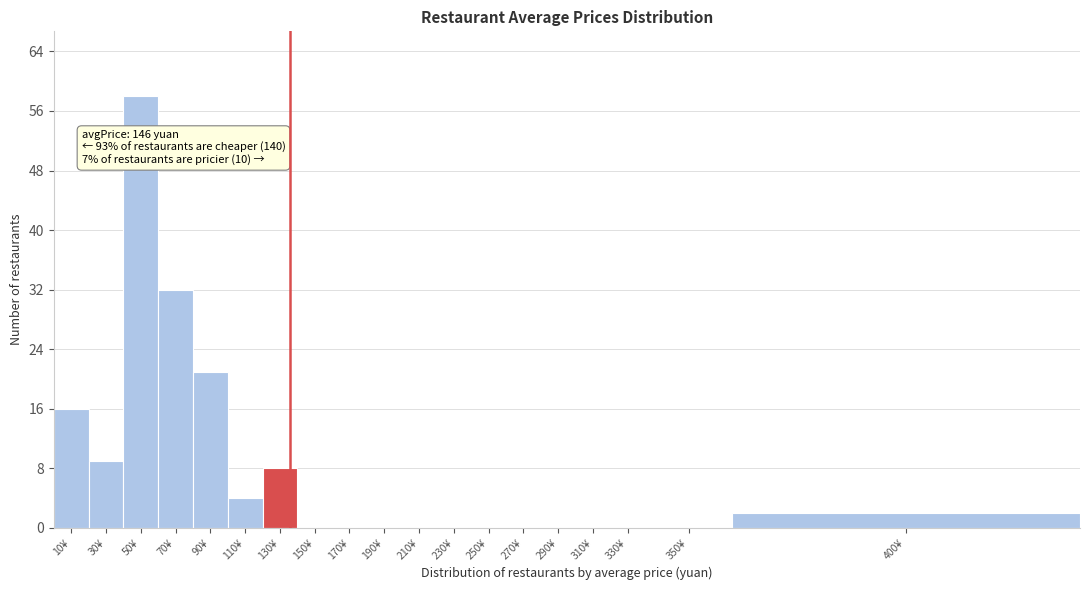

Reading right to left, transcribe all the data shown in this chart.

400¥=2	350¥=0	330¥=0	310¥=0	290¥=0	270¥=0	250¥=0	230¥=0	210¥=0	190¥=0	170¥=0	150¥=0	130¥=8	110¥=4	90¥=21	70¥=32	50¥=58	30¥=9	10¥=16